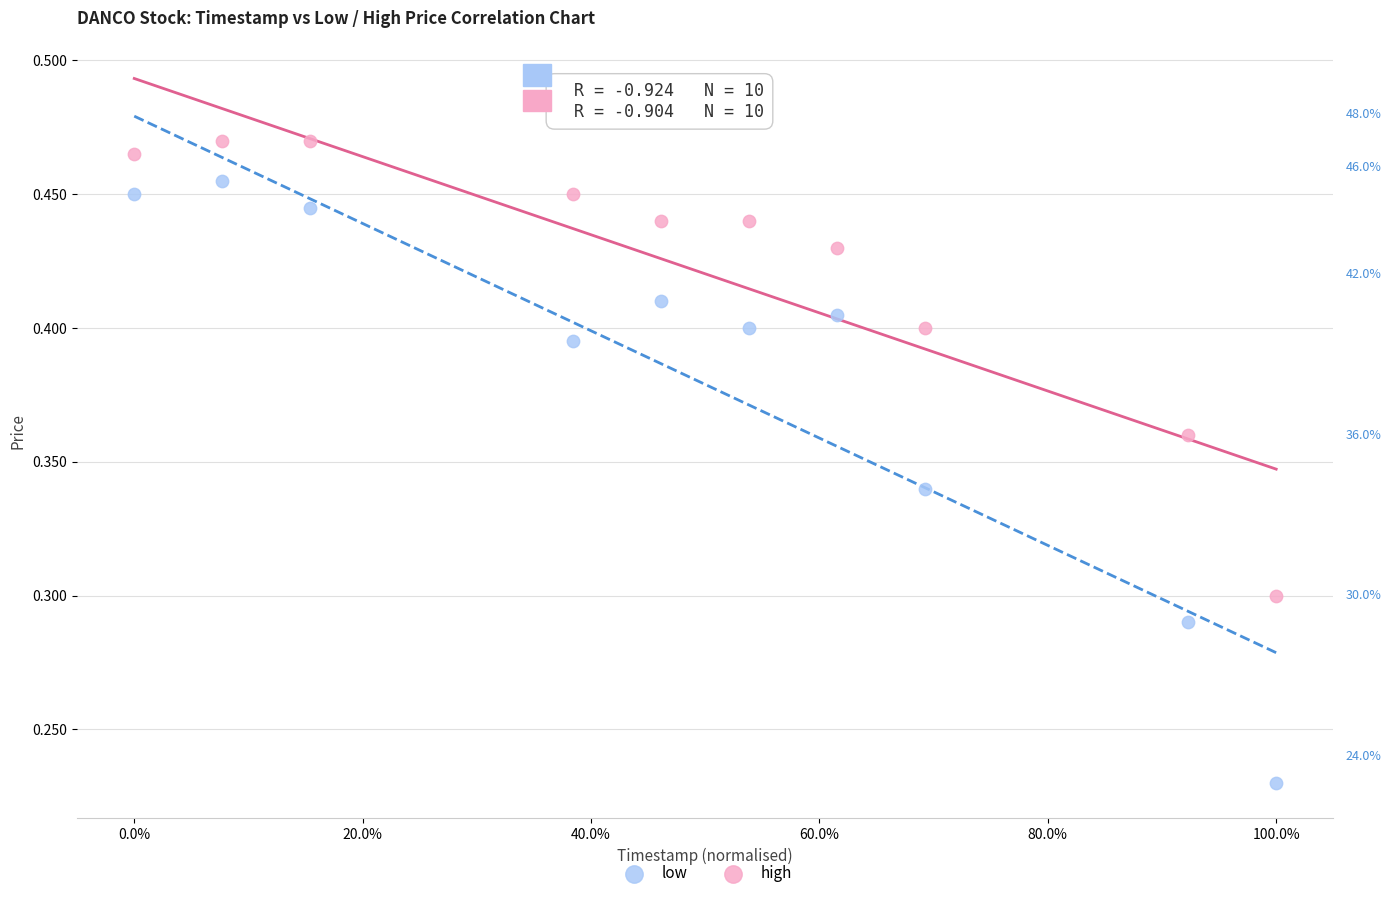

What are all the series names shown in the legend?

low, high